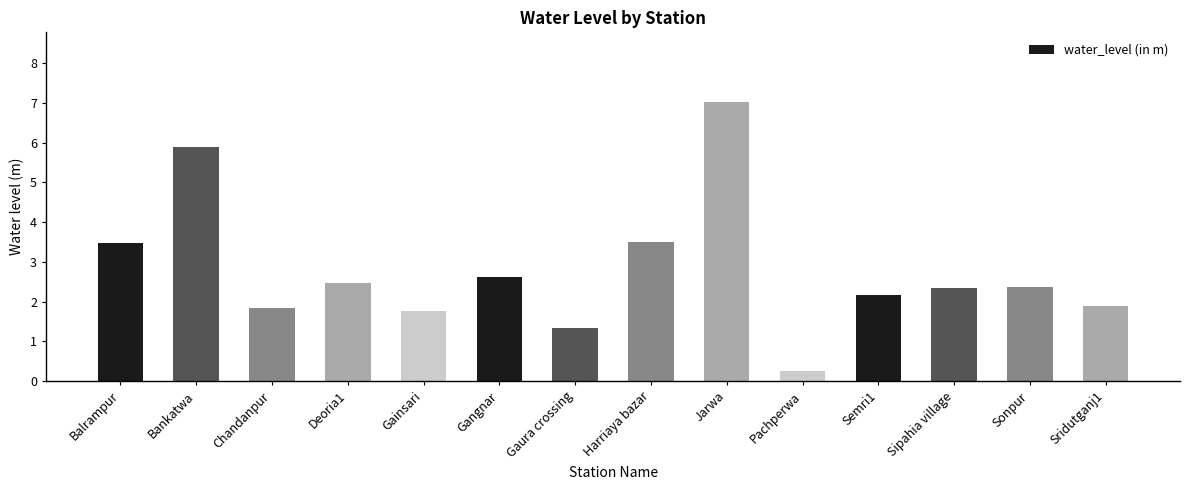

Between Sridutganj1 and Gangnar, which is larger?

Gangnar